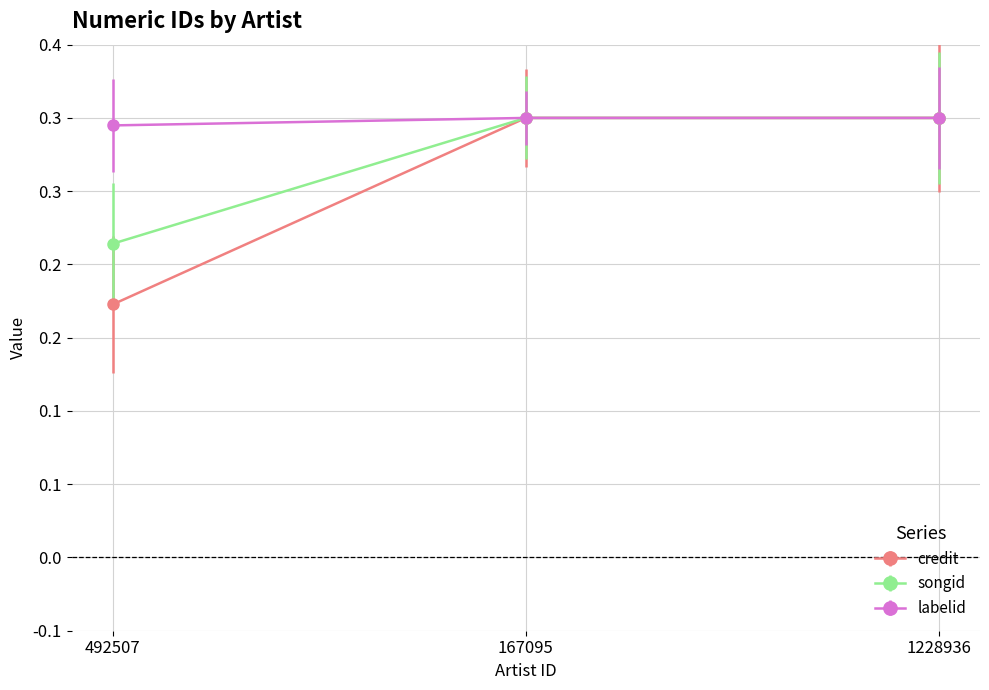

Reading left to right, transcribe all the data shown in this chart.

credit: 0.2	0.3	0.3
songid: 0.2	0.3	0.3
labelid: 0.3	0.3	0.3